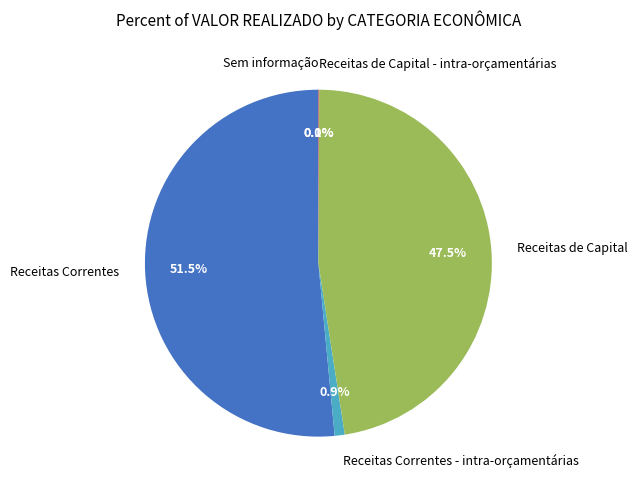

What portion of the pie excludes Sem informação?

100.0%